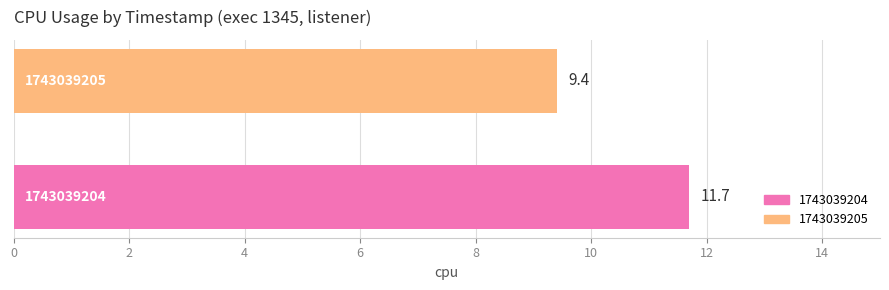

Count the number of values greater than 11.

1